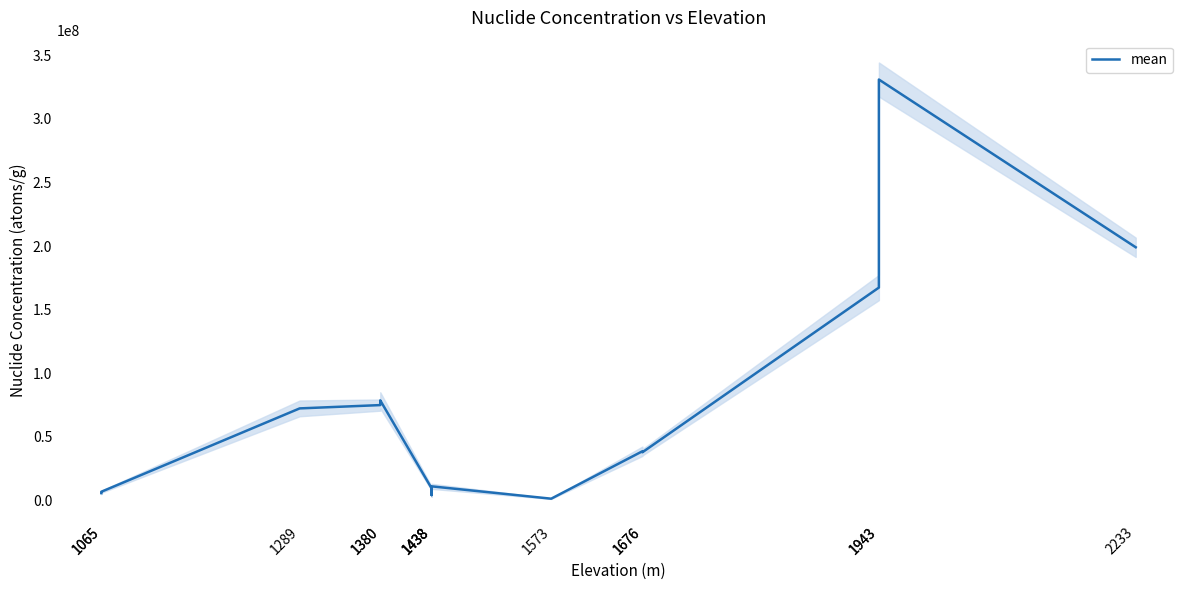

What is the value of the 3rd point from the left?

72400000